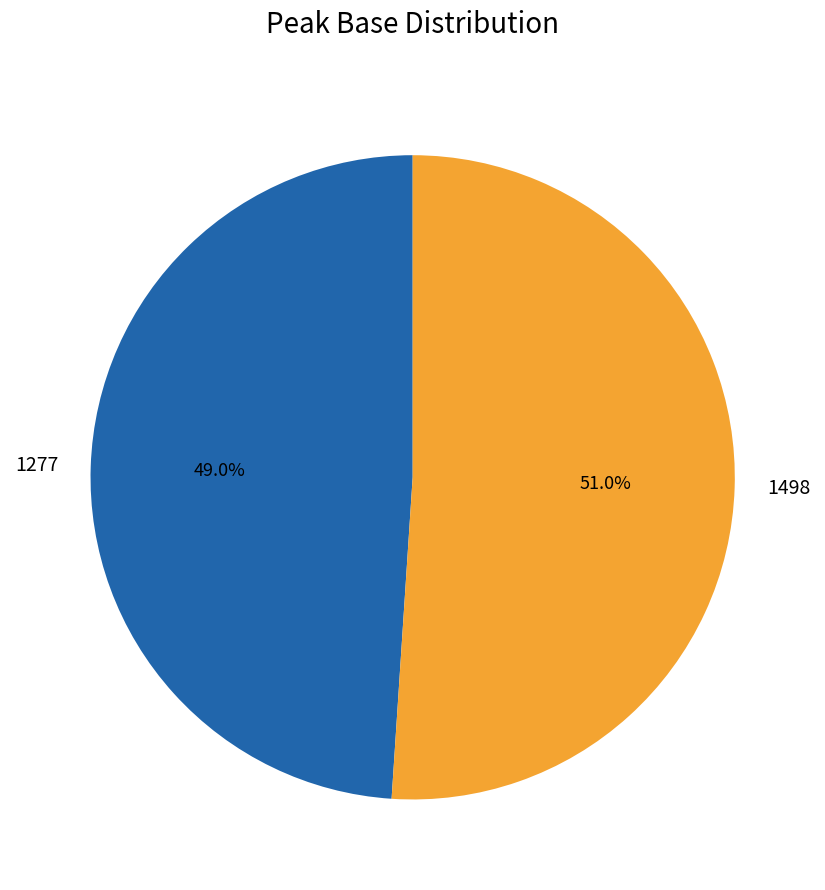

Does 1277 account for over 50% of the chart?

No